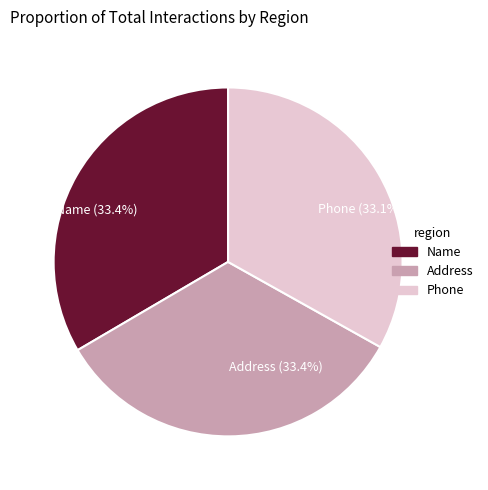

Is there a majority slice in this chart?

No